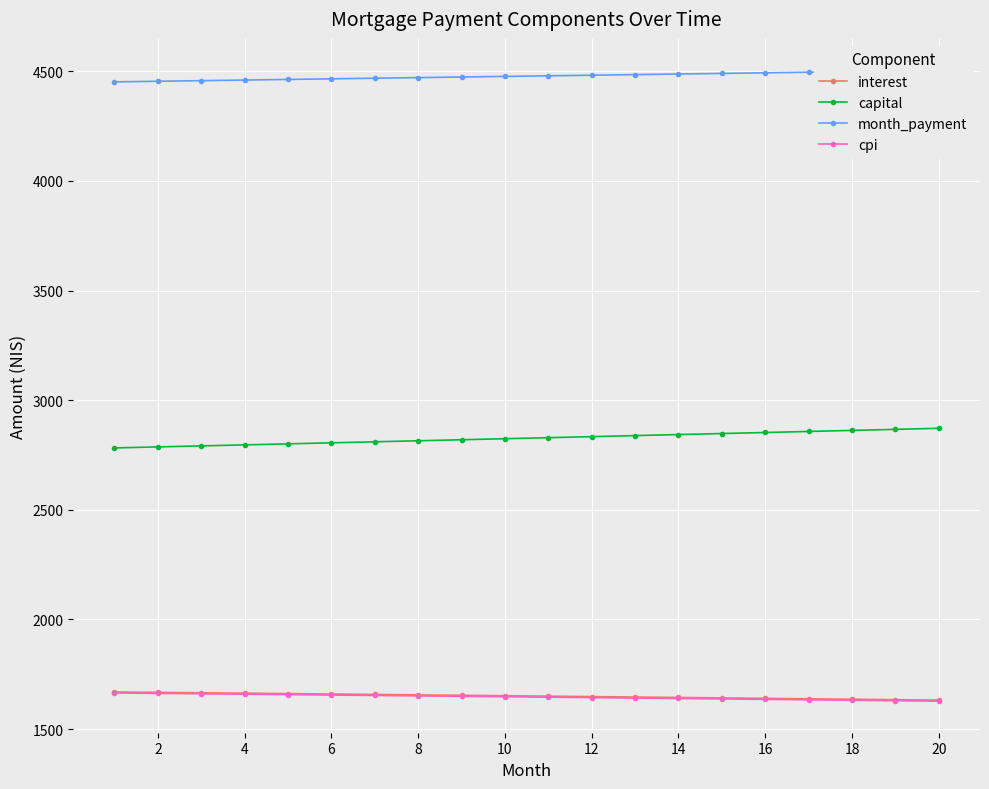

What is the sum of all interest values?

33022.5